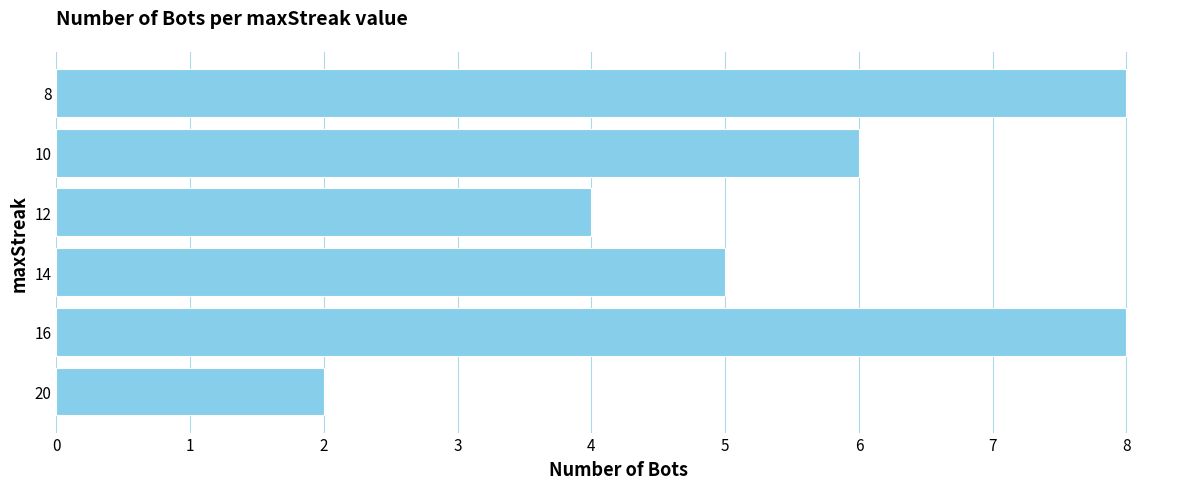

How many bars are there in total?

6